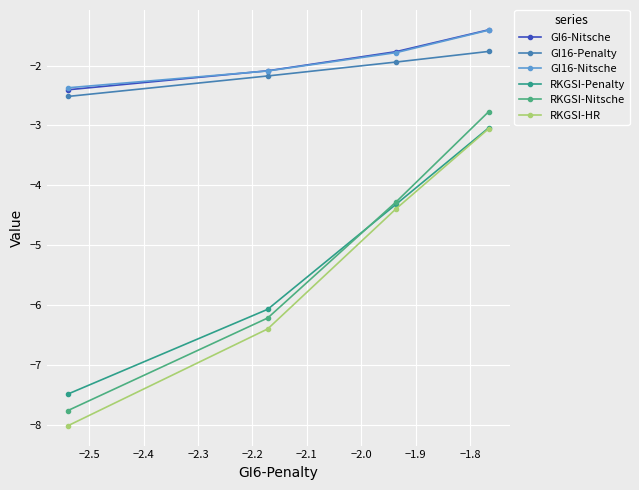

At how many categories does at least one series exceed -5?

4